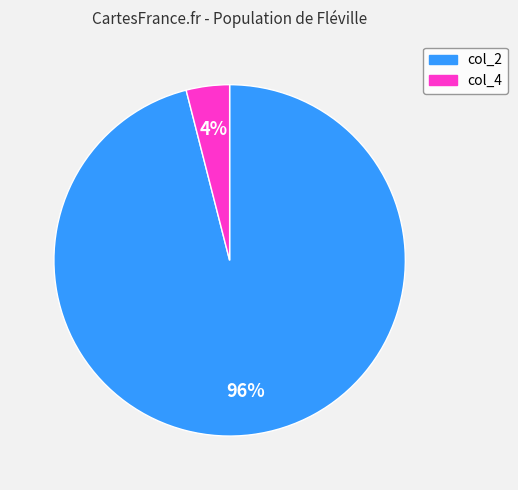

What is the smallest slice in the pie chart?

col_4